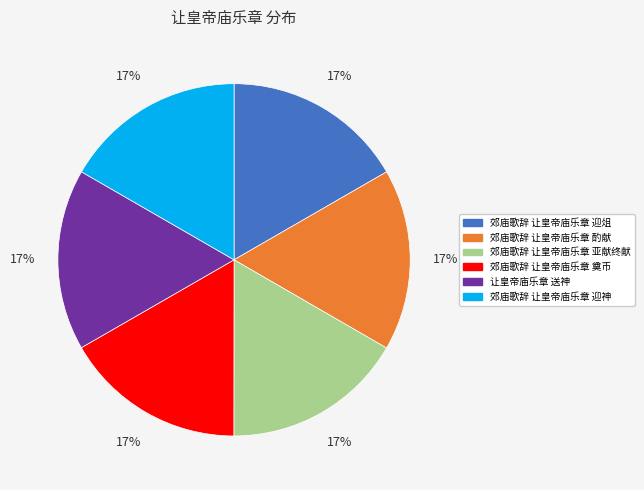

To the nearest percent, what is the average slice percentage?

17%